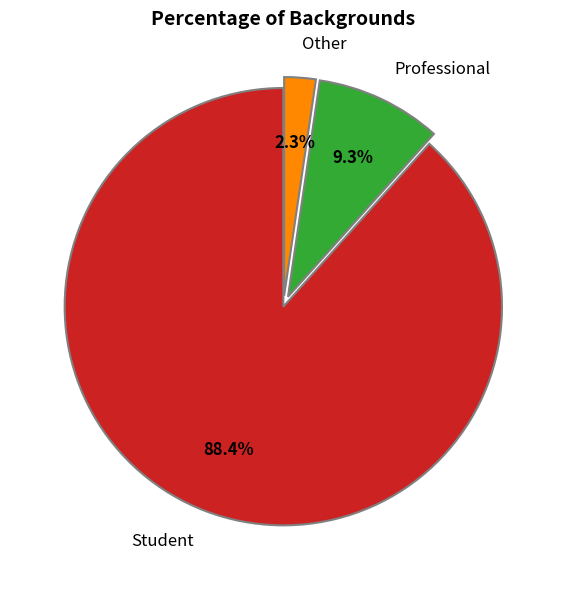

To the nearest percent, what is the difference between the largest and smallest slice percentages?

86%